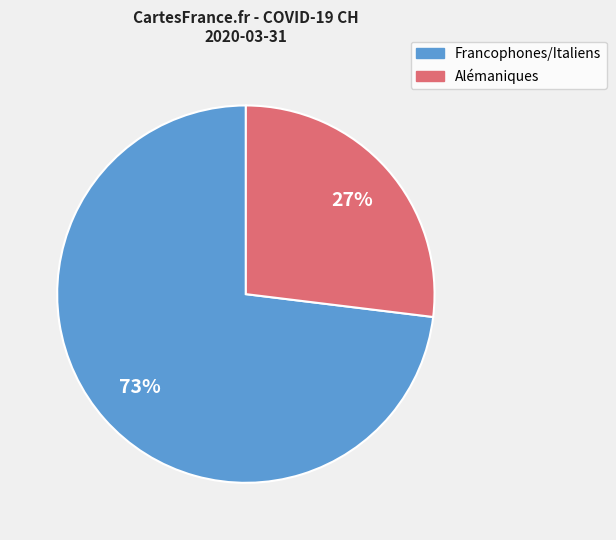

To the nearest percent, what is the average slice percentage?

50%